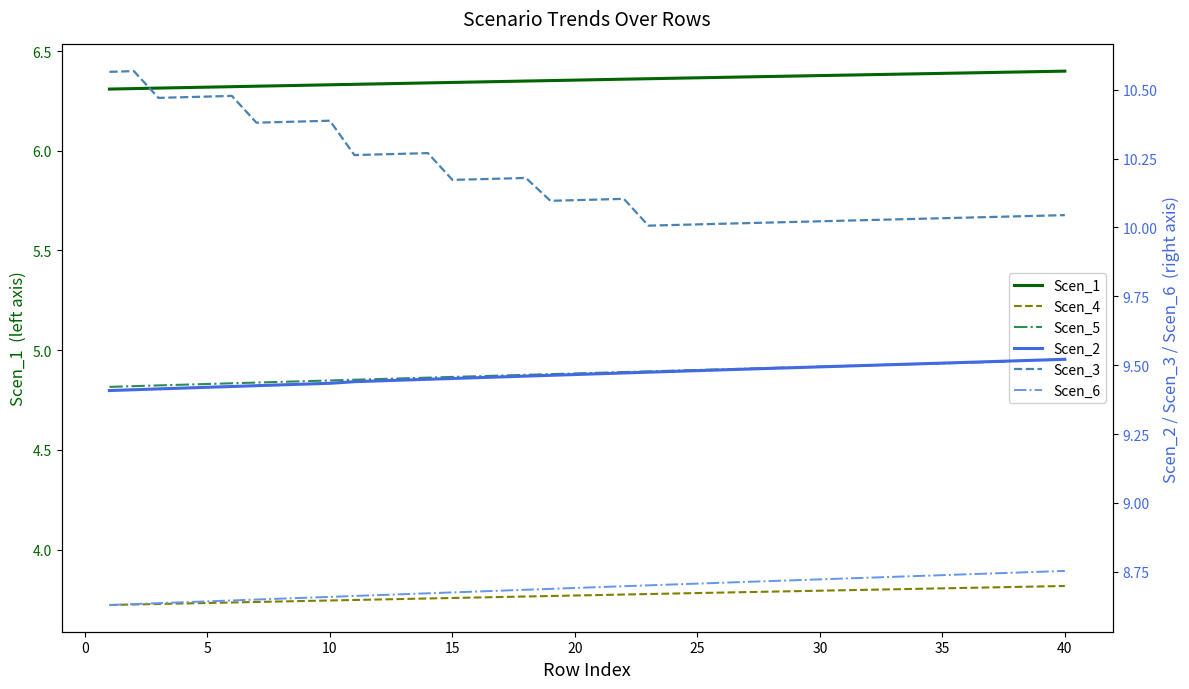

What are all the series names shown in the legend?

Scen_1, Scen_4, Scen_5, Scen_2, Scen_3, Scen_6